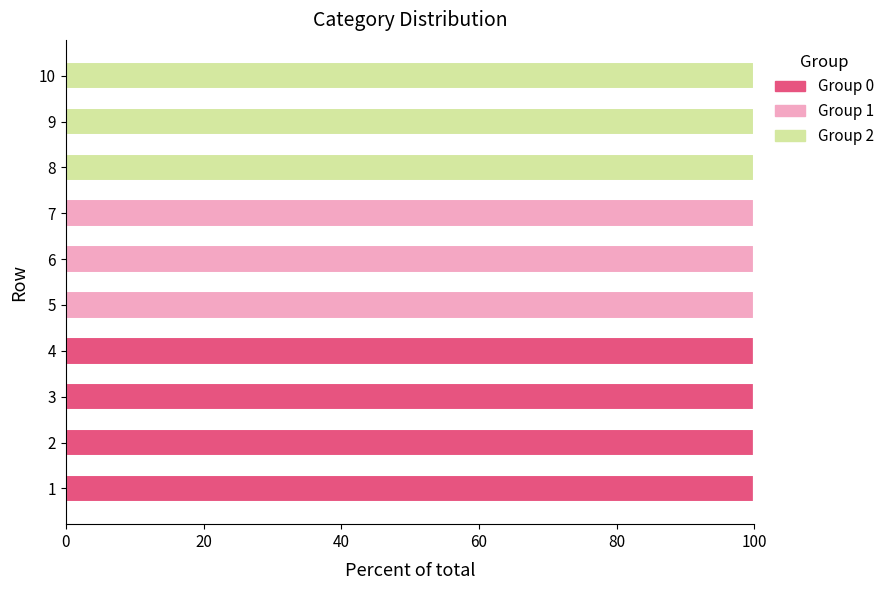

What is the total value across all series at 10?

100